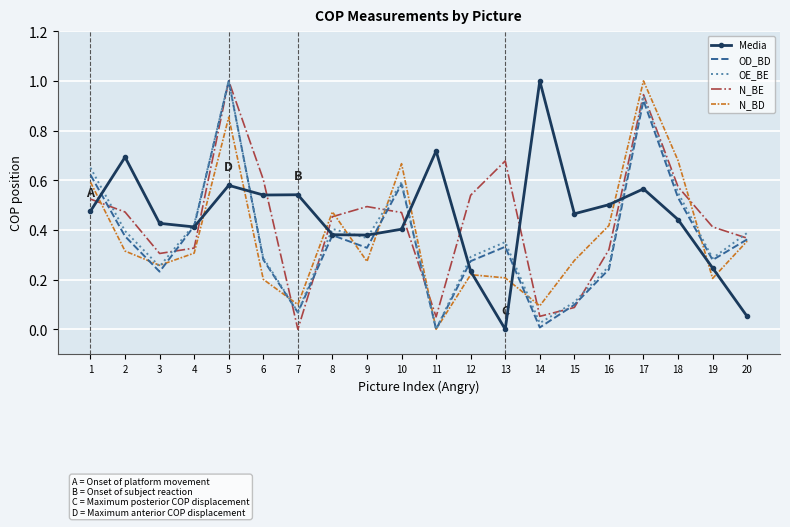

The N_BE series shows 1.5 at 17. True or false?

False